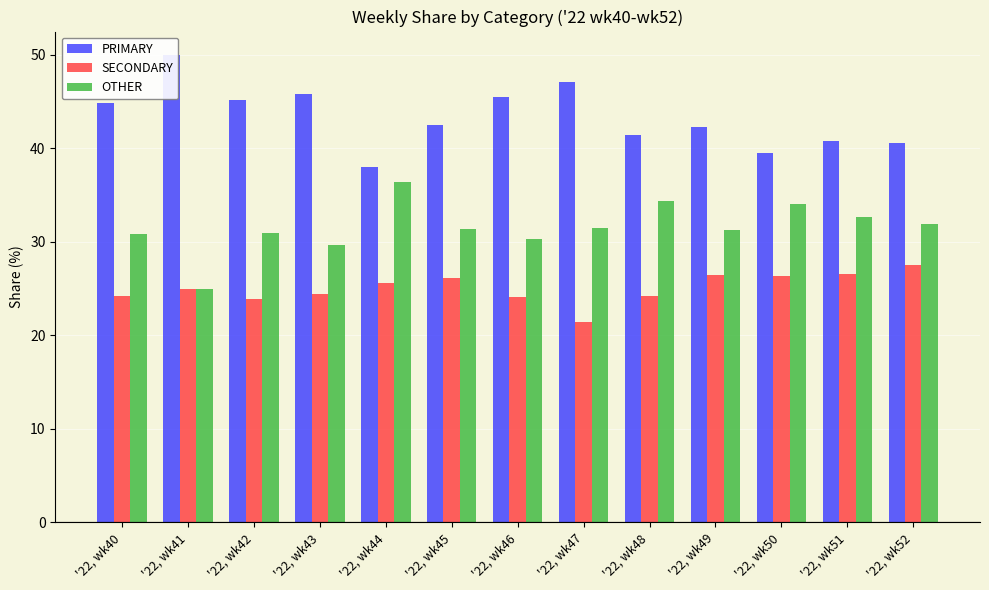

True or false: PRIMARY has a value of 42.2 at '22, wk49.

True